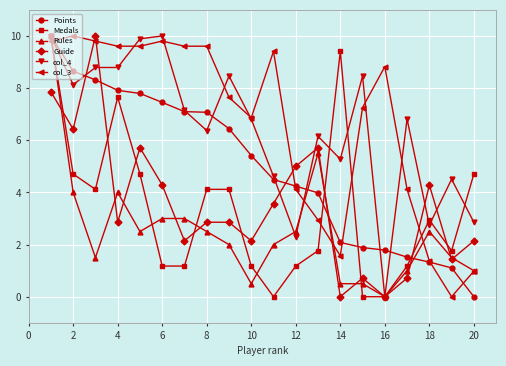

True or false: Rules has more than 1 interior local peaks.

True